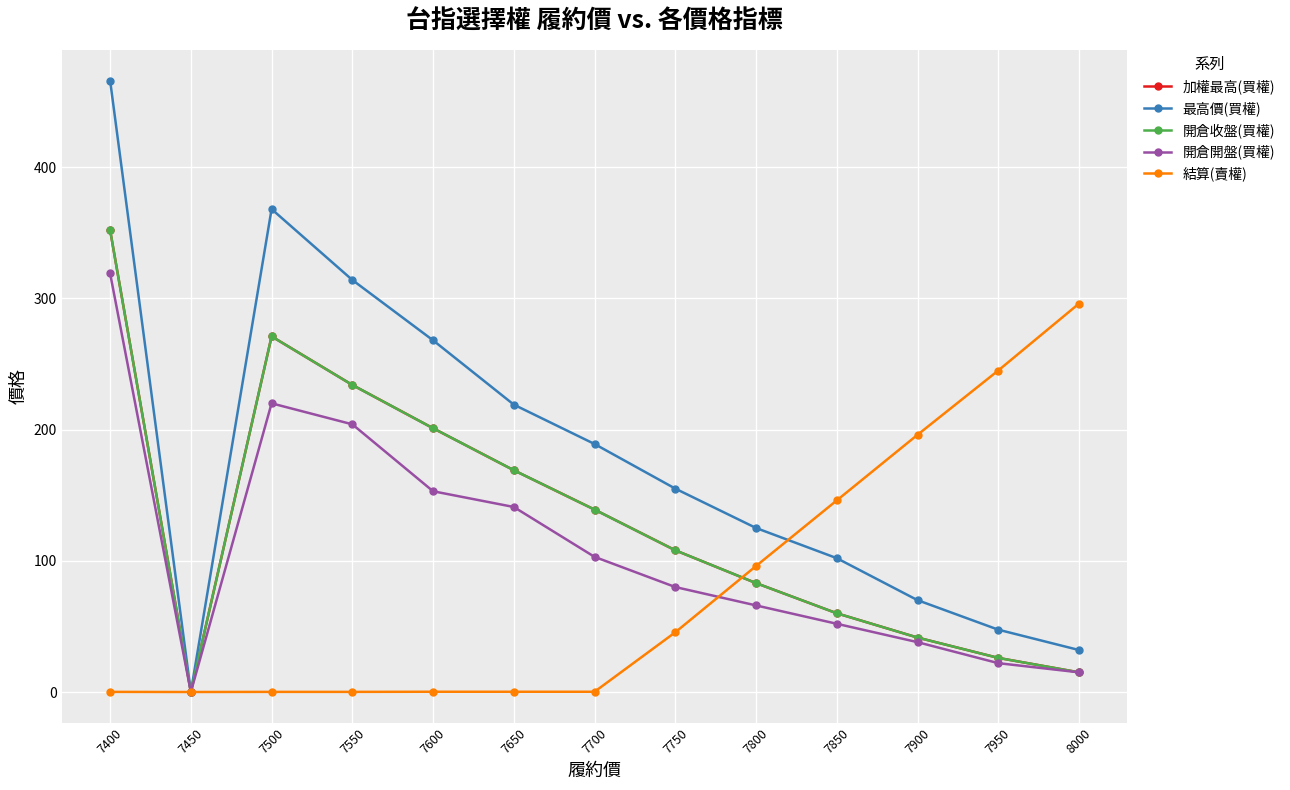

Is it true that 開倉收盤(買權) equals 169.0 at 7650?

True